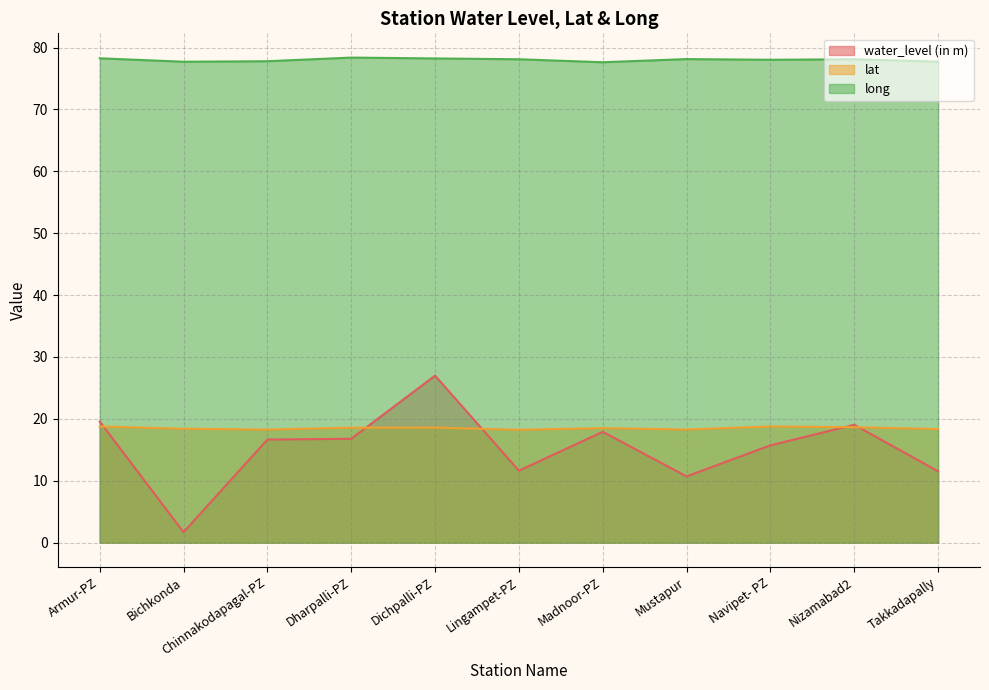

Does the chart have visible grid lines?

Yes